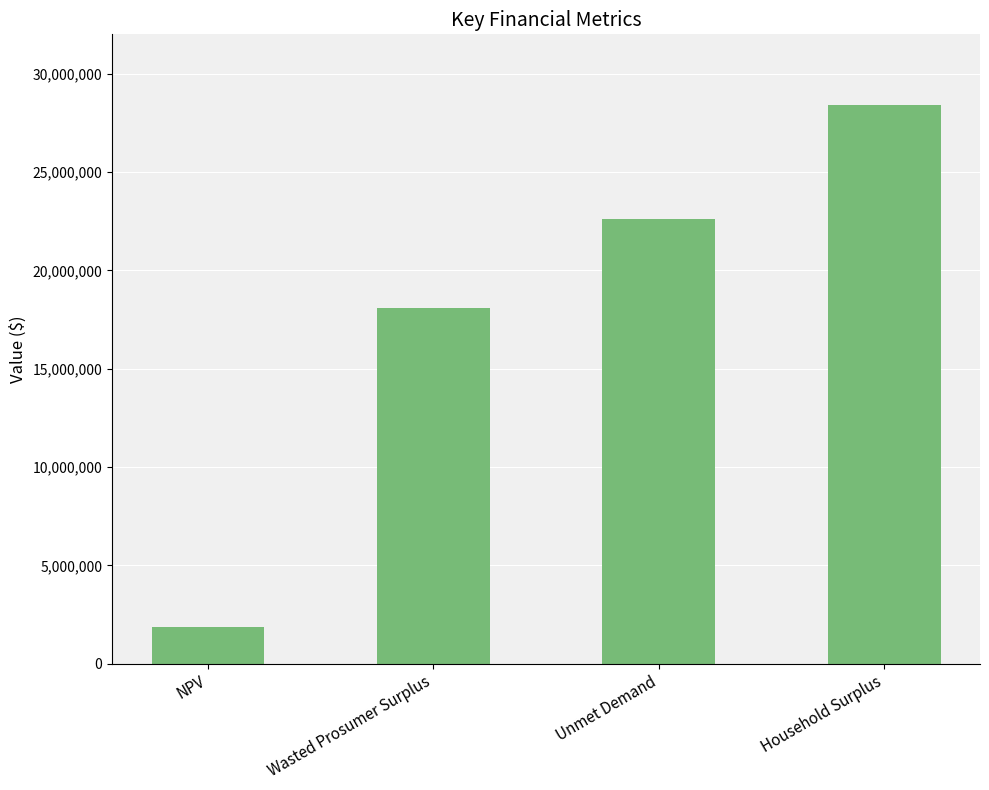

List the labels in order of value, smallest first.

NPV, Wasted Prosumer Surplus, Unmet Demand, Household Surplus